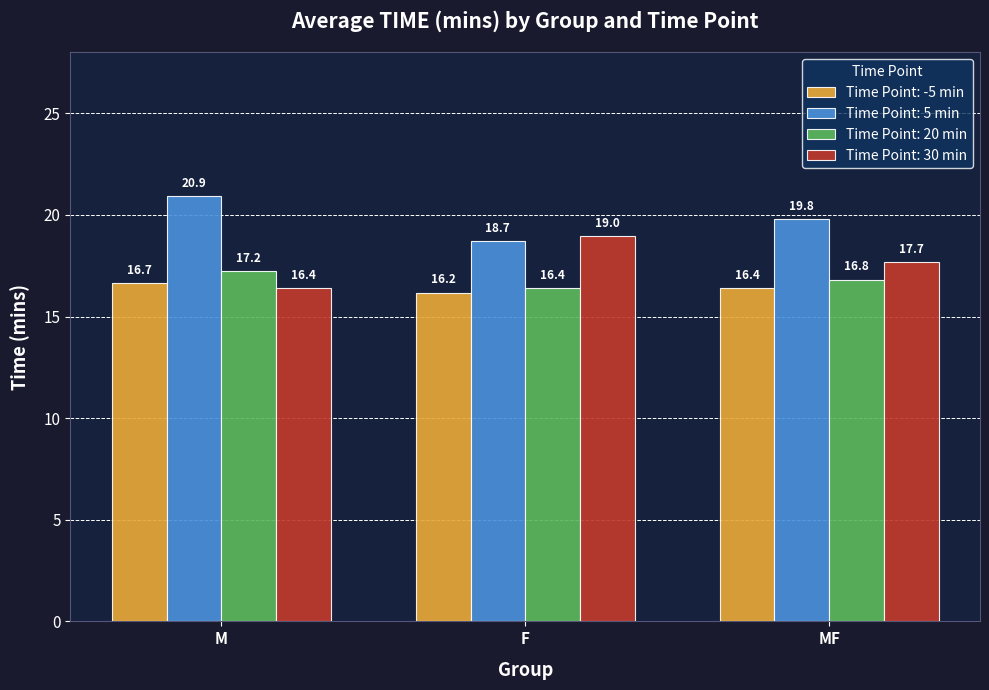

Count the Time Point: -5 min values in the range 16 to 17.

3